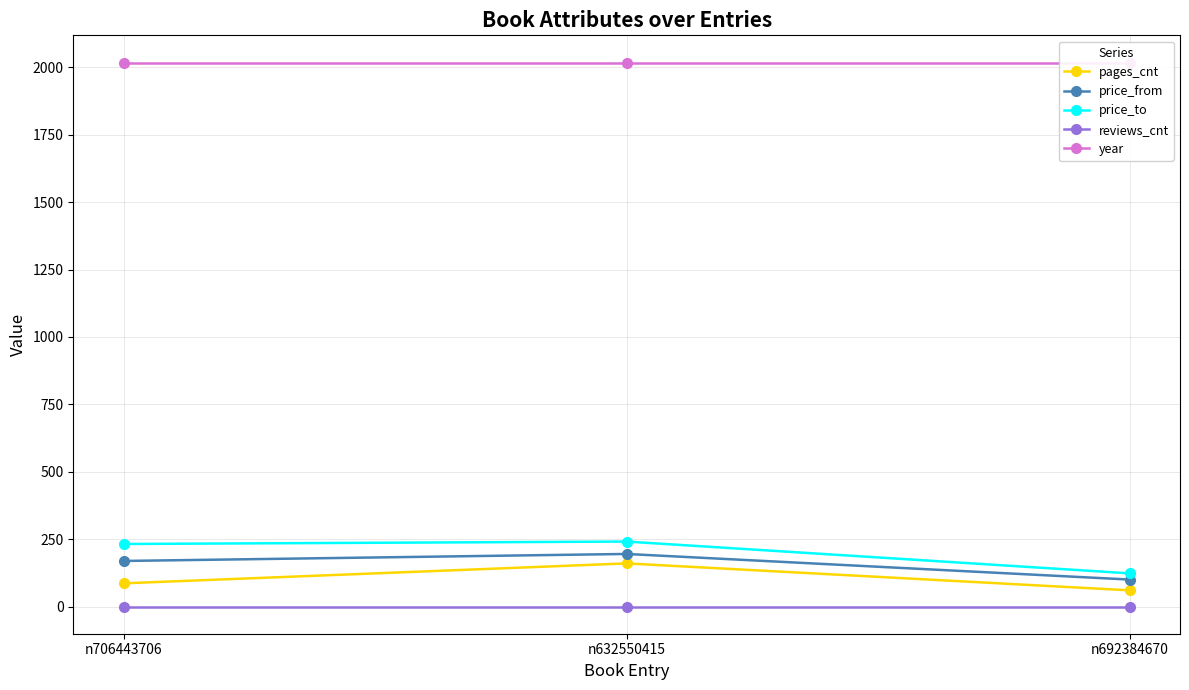

Reading left to right, transcribe all the data shown in this chart.

pages_cnt: 86	160	60
price_from: 169	195	100
price_to: 232	241	123
reviews_cnt: 0	0	0
year: 2018	2018	2018